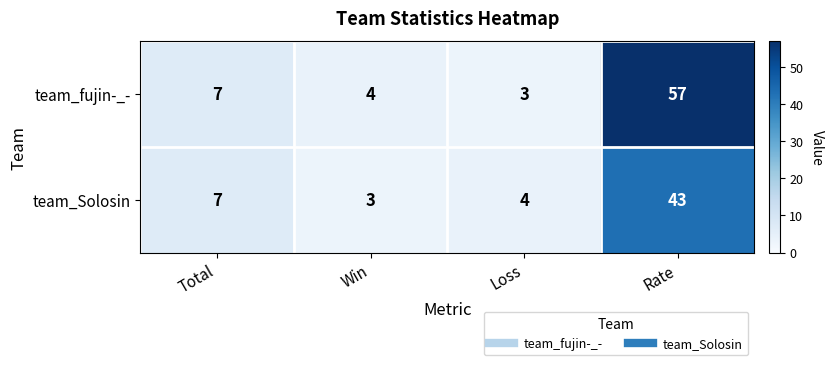

List the series in order of their overall mean, lowest first.

team_Solosin, team_fujin-_-